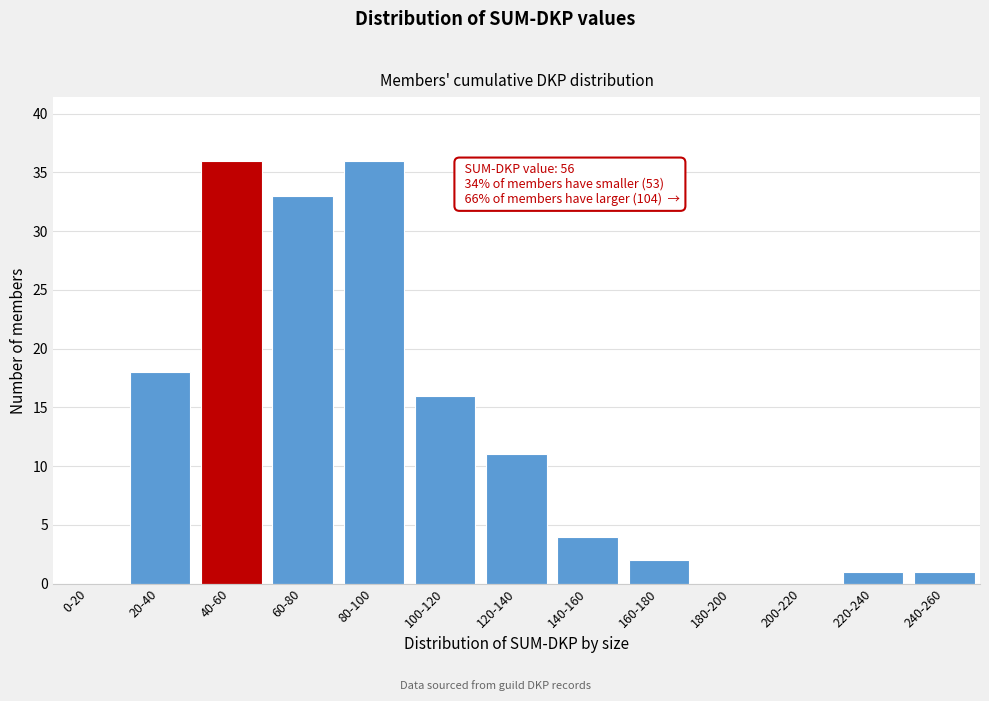

Reading right to left, transcribe all the data shown in this chart.

240-260=1	220-240=1	200-220=0	180-200=0	160-180=2	140-160=4	120-140=11	100-120=16	80-100=36	60-80=33	40-60=36	20-40=18	0-20=0